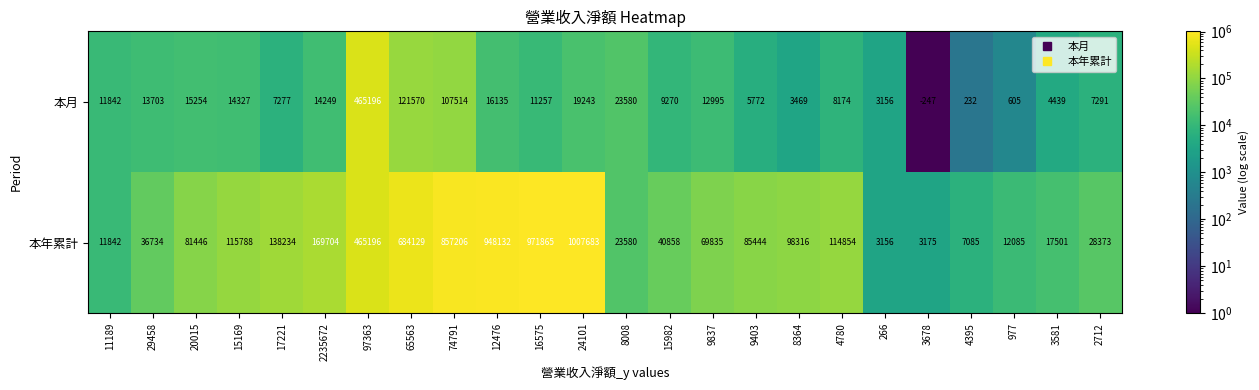

Is it true that 本月 equals -247 at 3678?

True